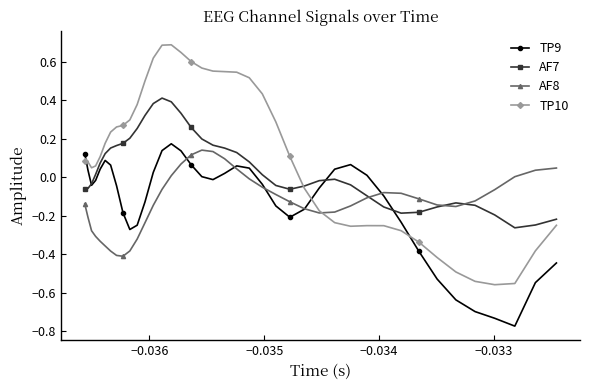

After their last crossing, which series has the higher values: TP9 or TP10?

TP10